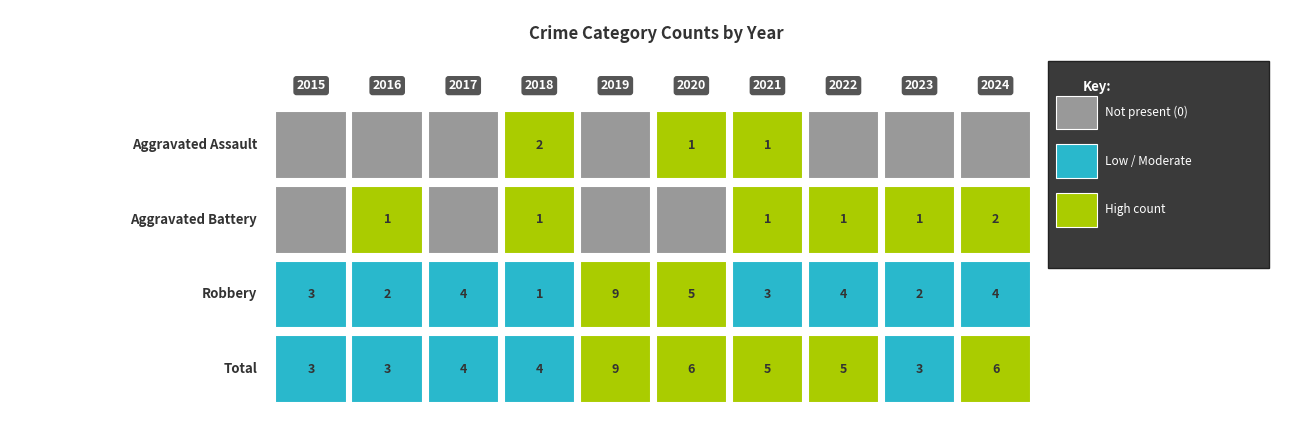

The Total series shows 1 at 2015. True or false?

False